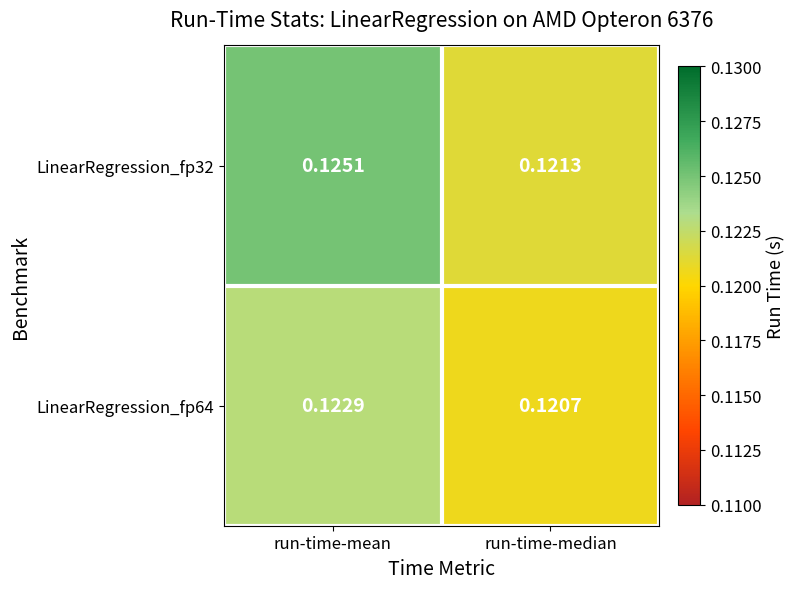

Count the number of categories in the chart.

2